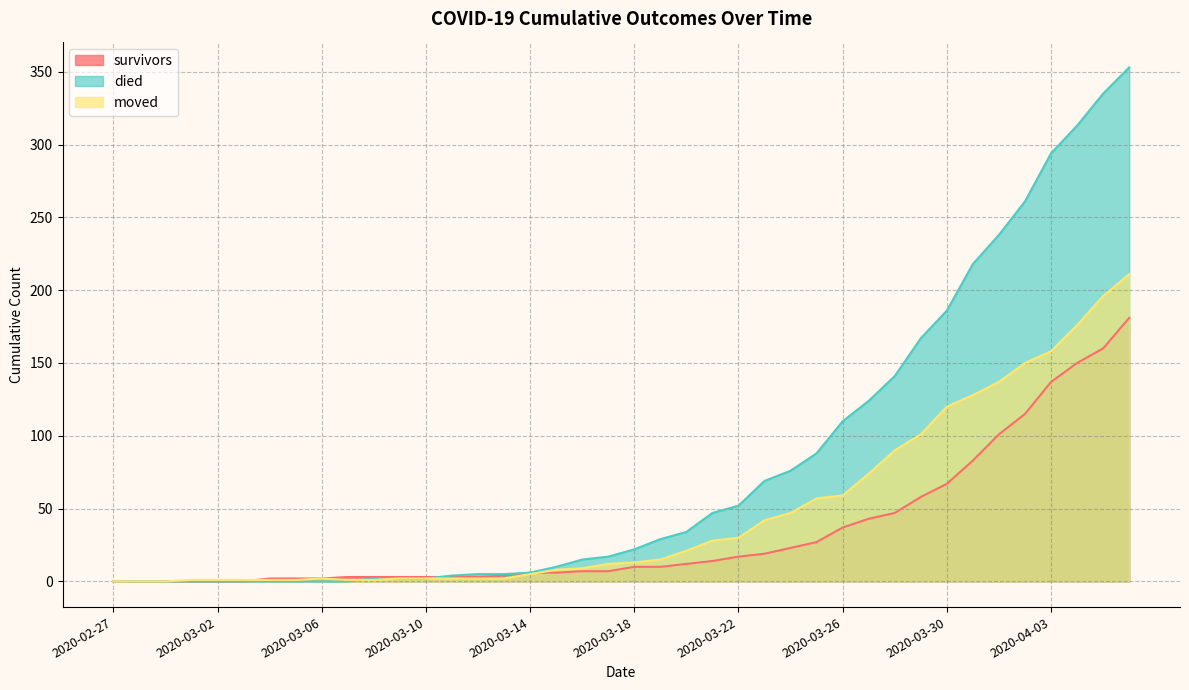

Does the chart display data point markers on the line(s)?

No